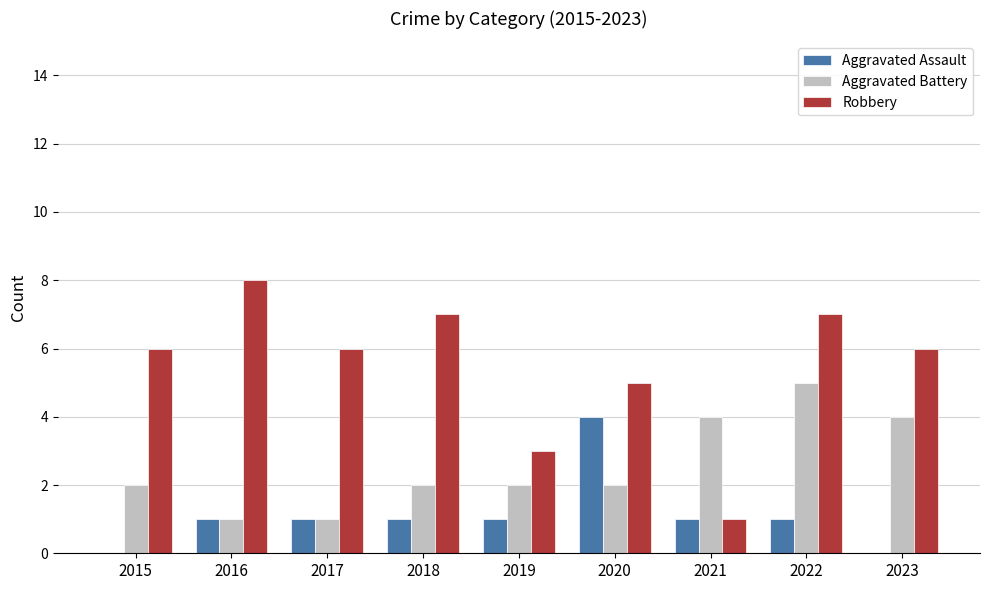

Reading left to right, transcribe all the data shown in this chart.

Aggravated Assault: 0	1	1	1	1	4	1	1	0
Aggravated Battery: 2	1	1	2	2	2	4	5	4
Robbery: 6	8	6	7	3	5	1	7	6